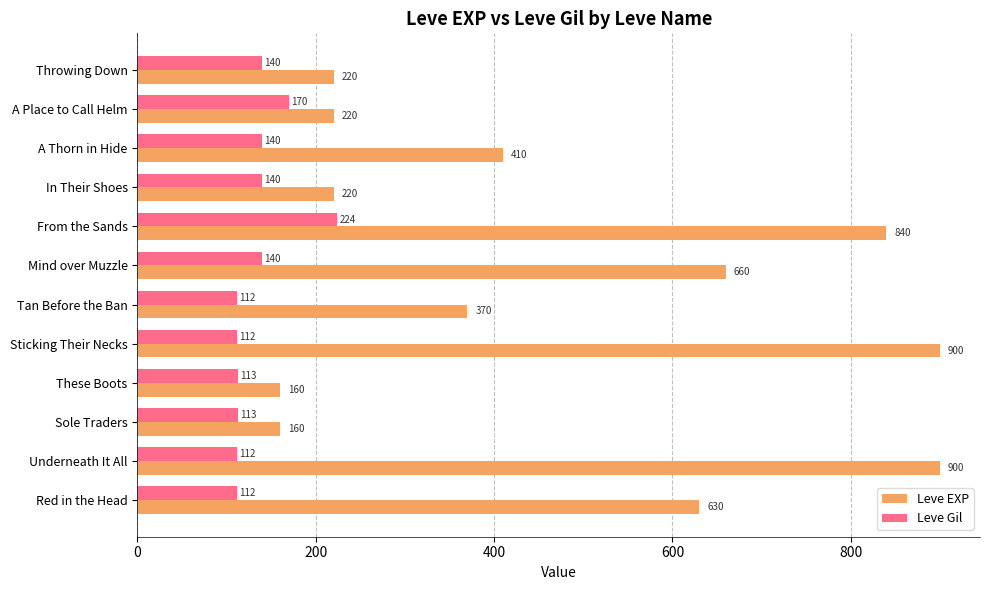

Rank the series by their average value, from highest to lowest.

Leve EXP, Leve Gil